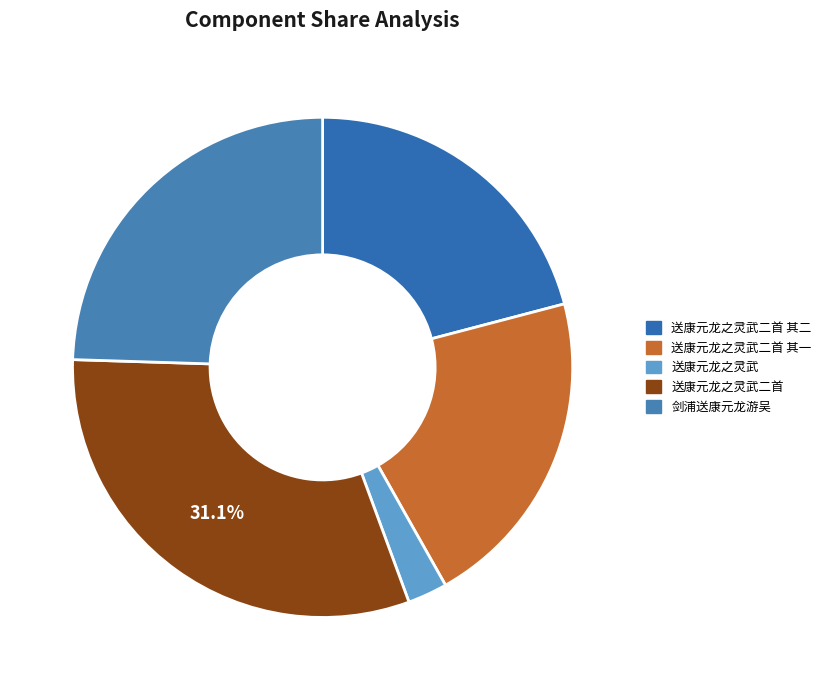

How many segments does this pie chart have?

5